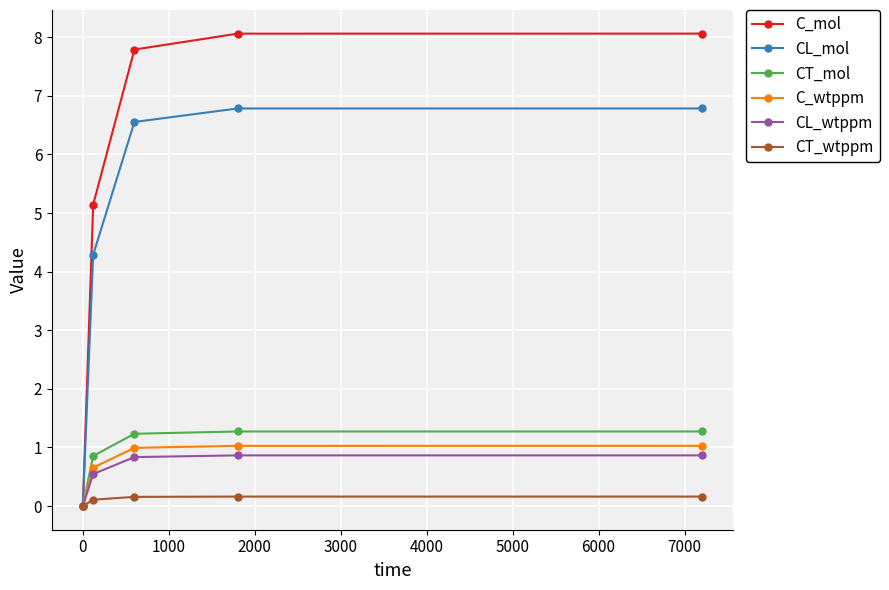

Which series has the largest total across all categories?

C_mol